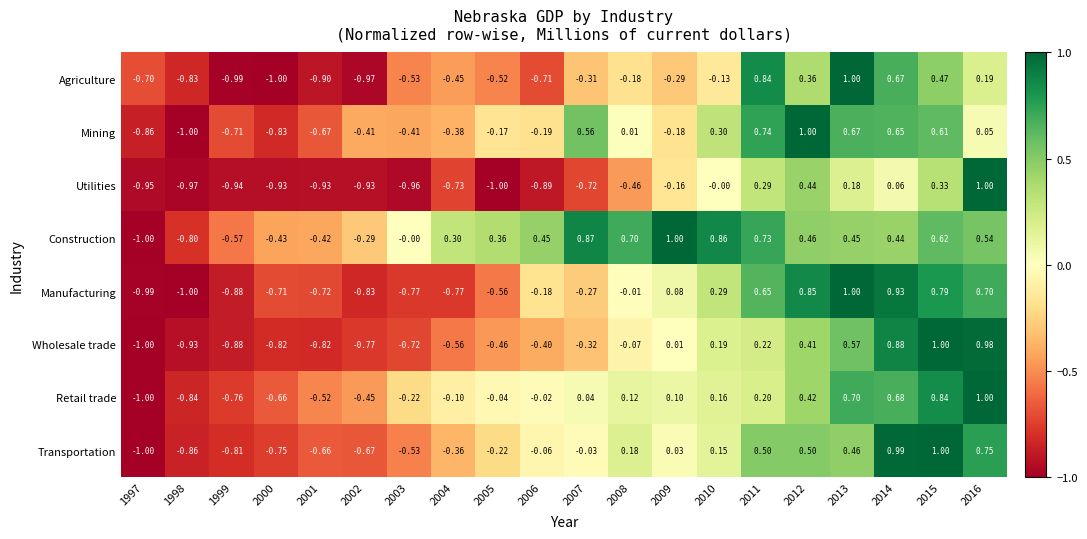

Which series changed the most between 2000 and 2003?

Agriculture